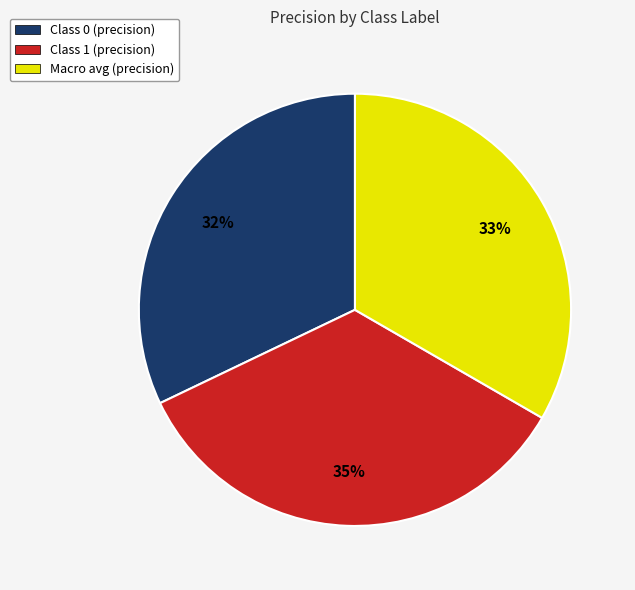

Does any single category account for the majority?

No